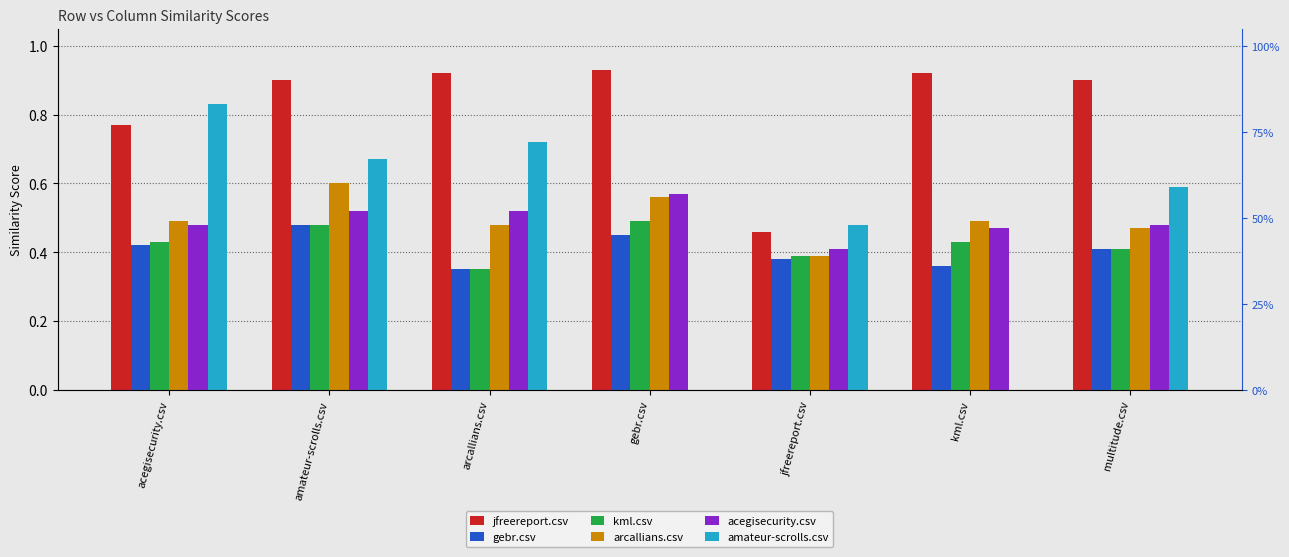

Where is kml.csv nearest to the value 0?

arcallians.csv